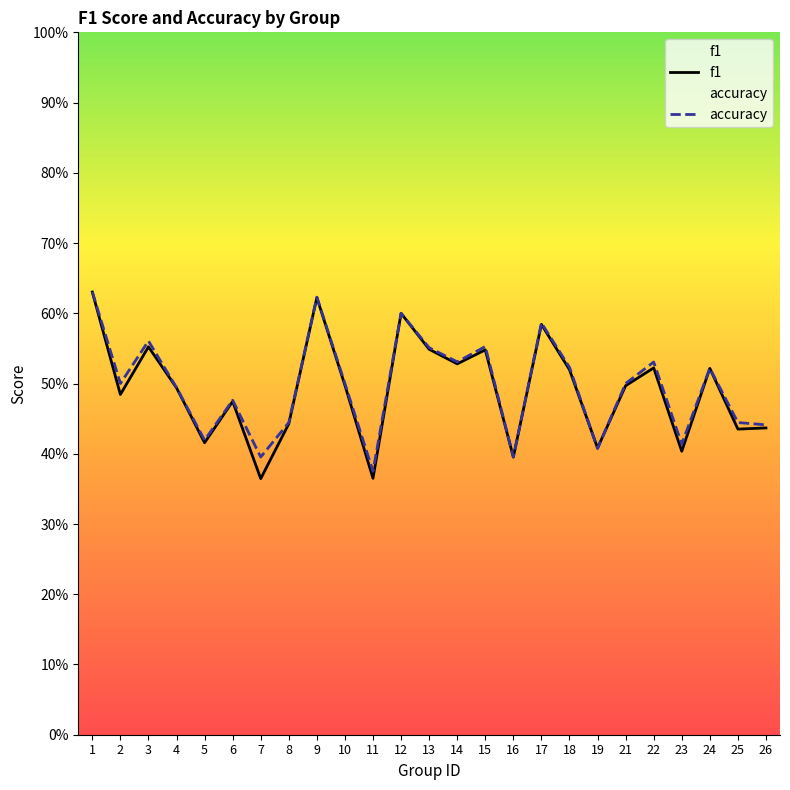

What is the sum of the f1 values at 4 and 8?

0.9